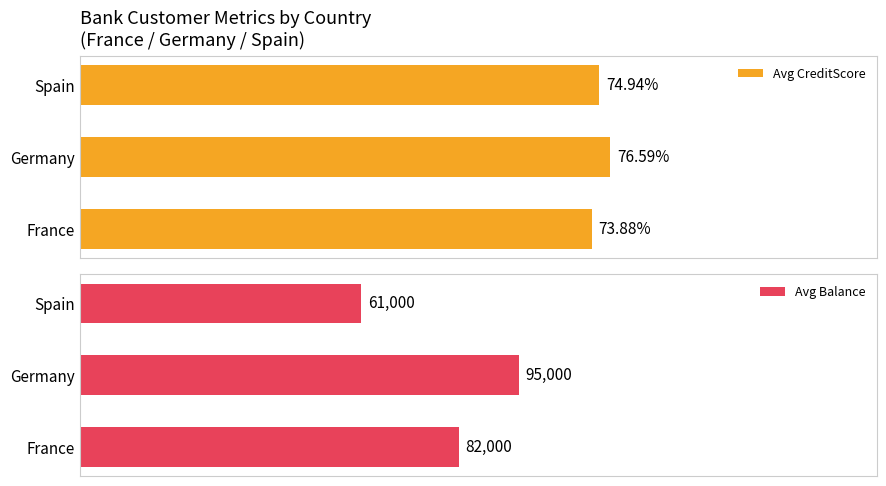

How many groups of bars are there?

3